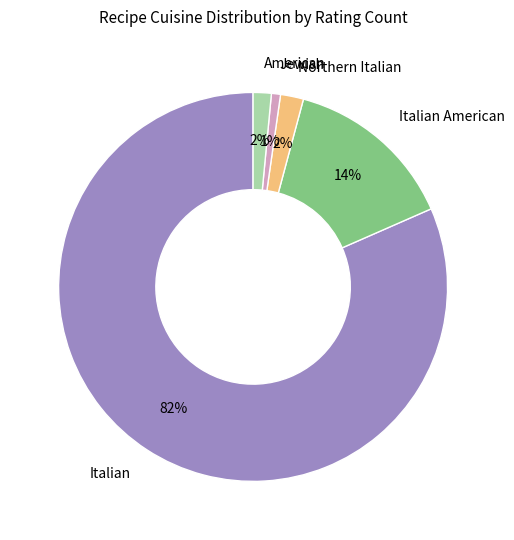

What is the majority slice?

Italian